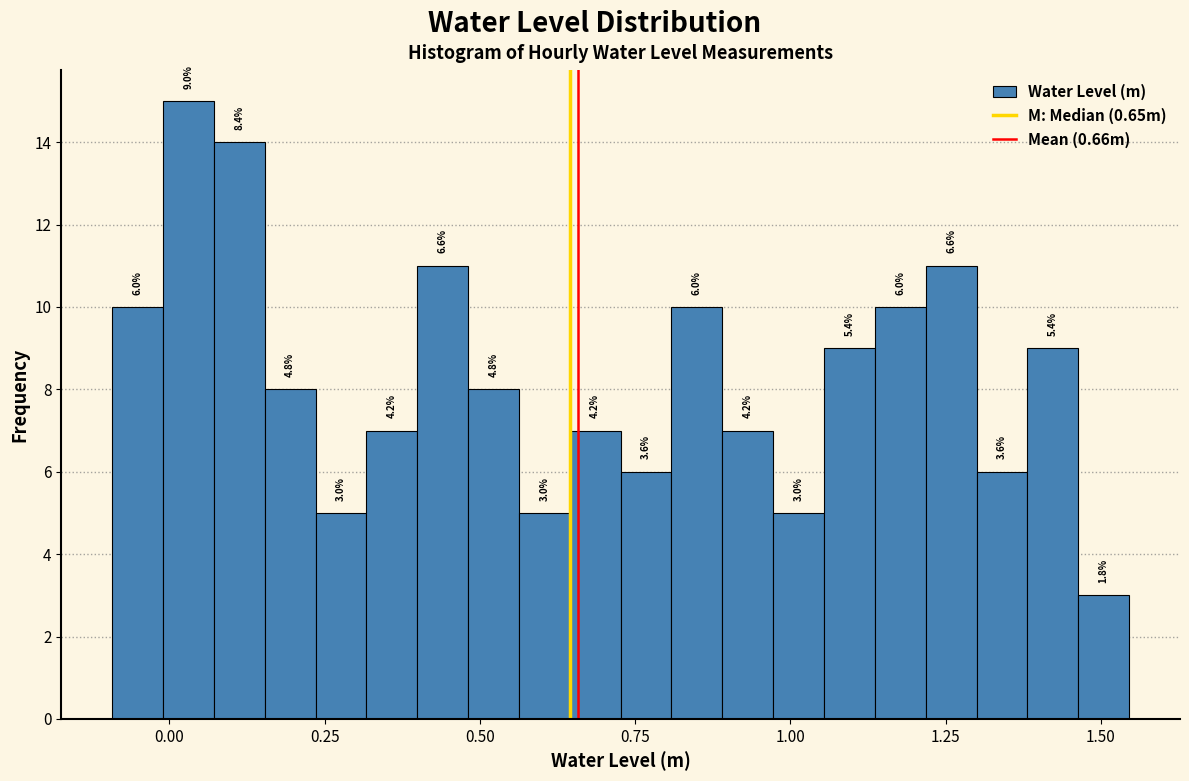

Around what value on the x-axis is the tallest bar? Give the approximate position of its centre, as read against the axis.

0.05